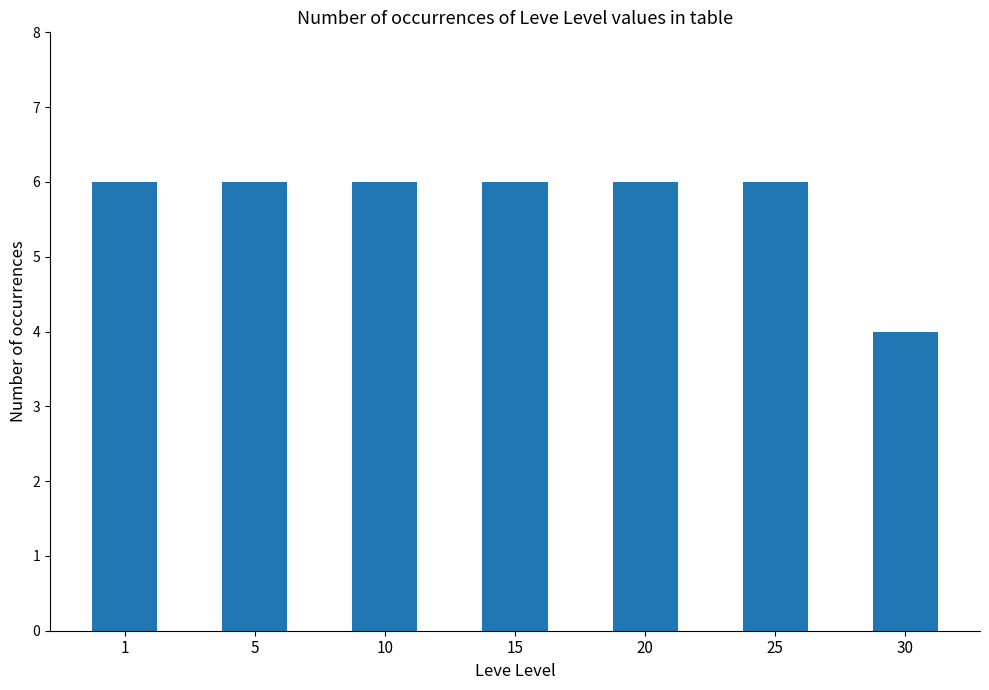

Reading left to right, extract all data points from this chart.

1=6	5=6	10=6	15=6	20=6	25=6	30=4